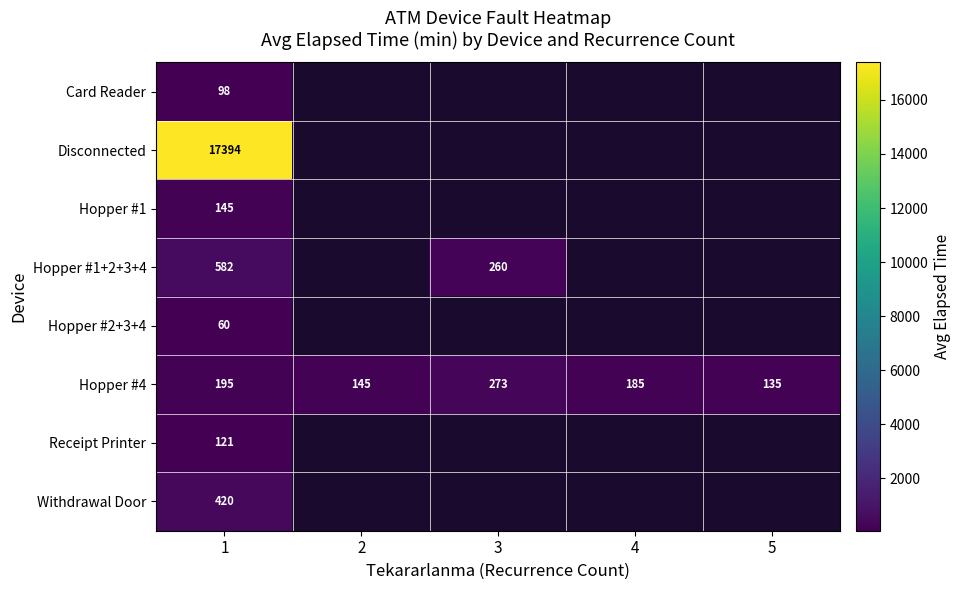

What is the average value of the Hopper #4 series?

186.6